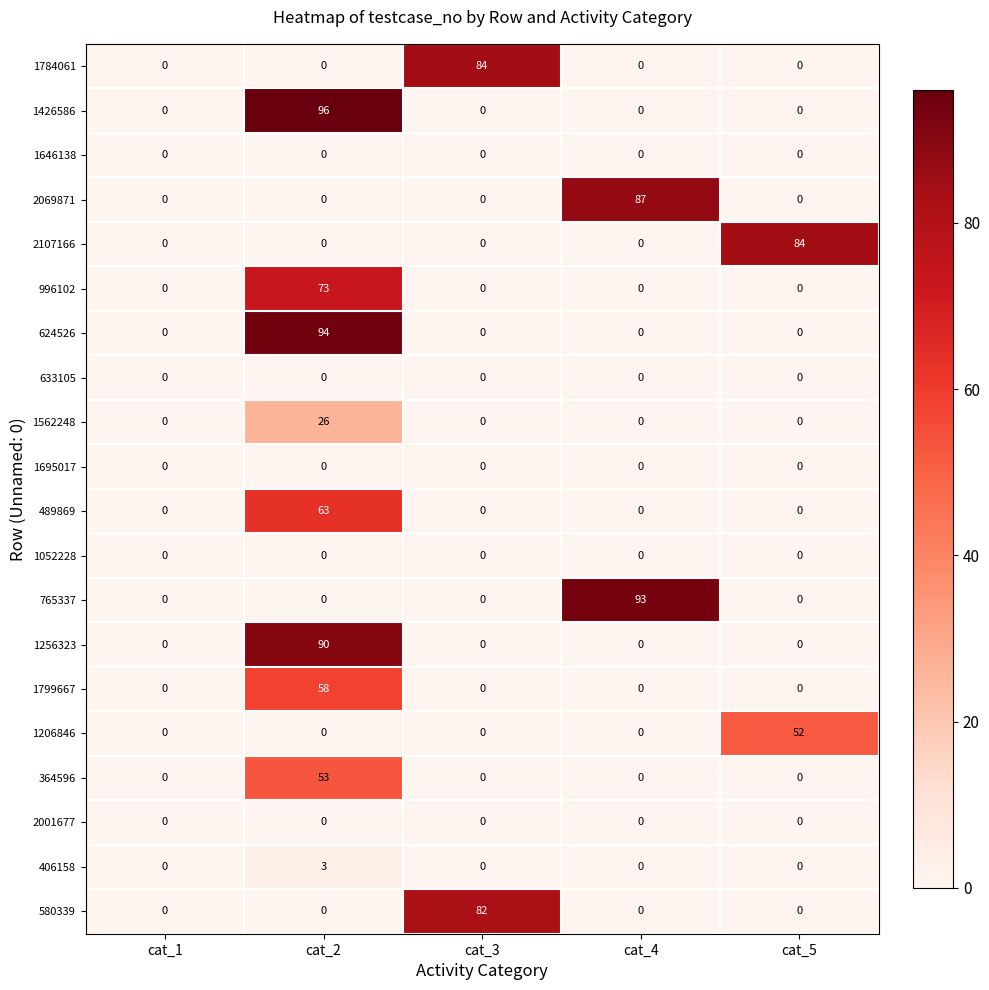

What is the total value across all series at cat_5?

136